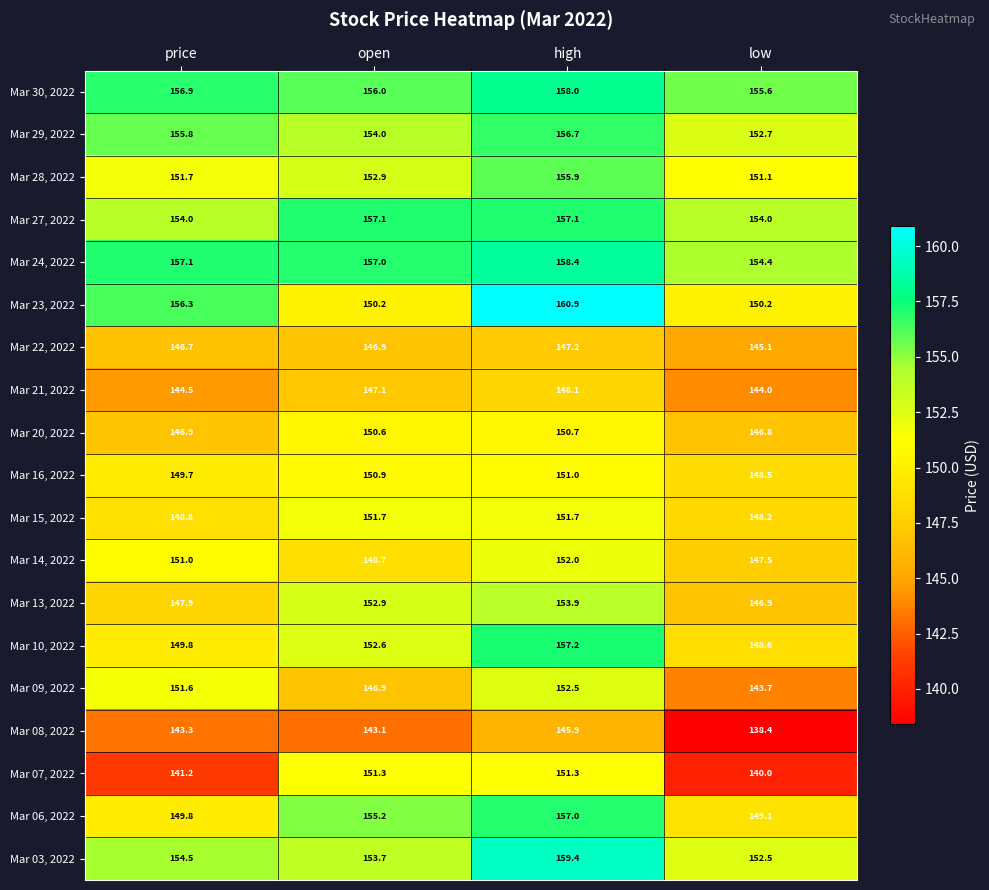

Rank the series by their maximum value, from highest to lowest.

Mar 23, 2022, Mar 03, 2022, Mar 24, 2022, Mar 30, 2022, Mar 10, 2022, Mar 27, 2022, Mar 06, 2022, Mar 29, 2022, Mar 28, 2022, Mar 13, 2022, Mar 09, 2022, Mar 14, 2022, Mar 15, 2022, Mar 07, 2022, Mar 16, 2022, Mar 20, 2022, Mar 21, 2022, Mar 22, 2022, Mar 08, 2022